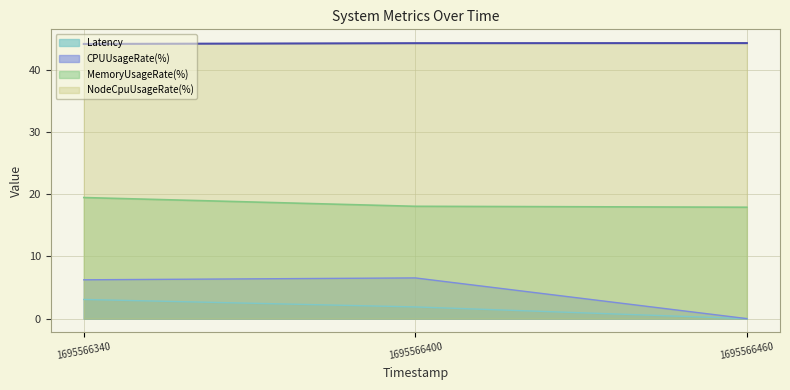

Between 1695566400 and 1695566460, which series saw the biggest shift?

CPUUsageRate(%)